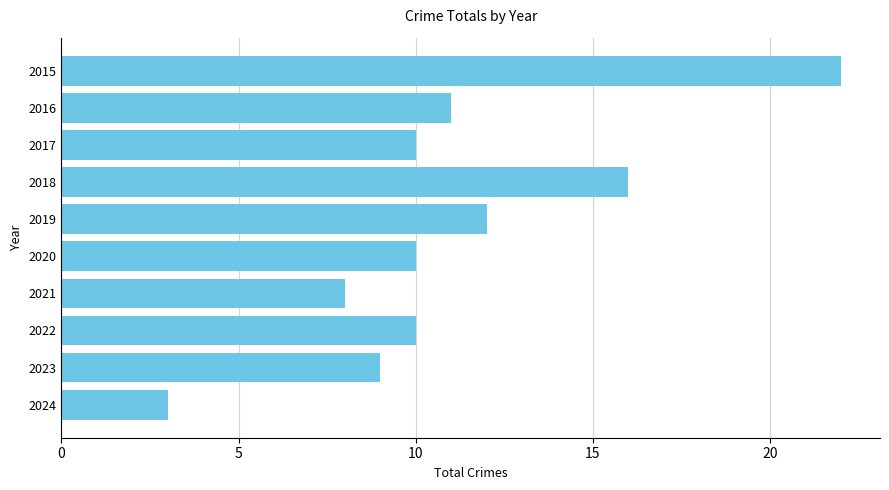

What is the difference between the values at 2015 and 2018?

6